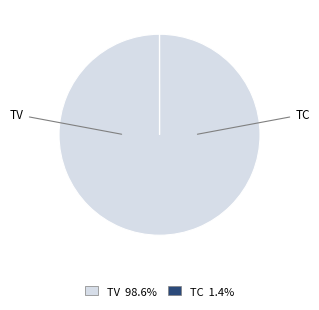

What is the majority slice?

TV